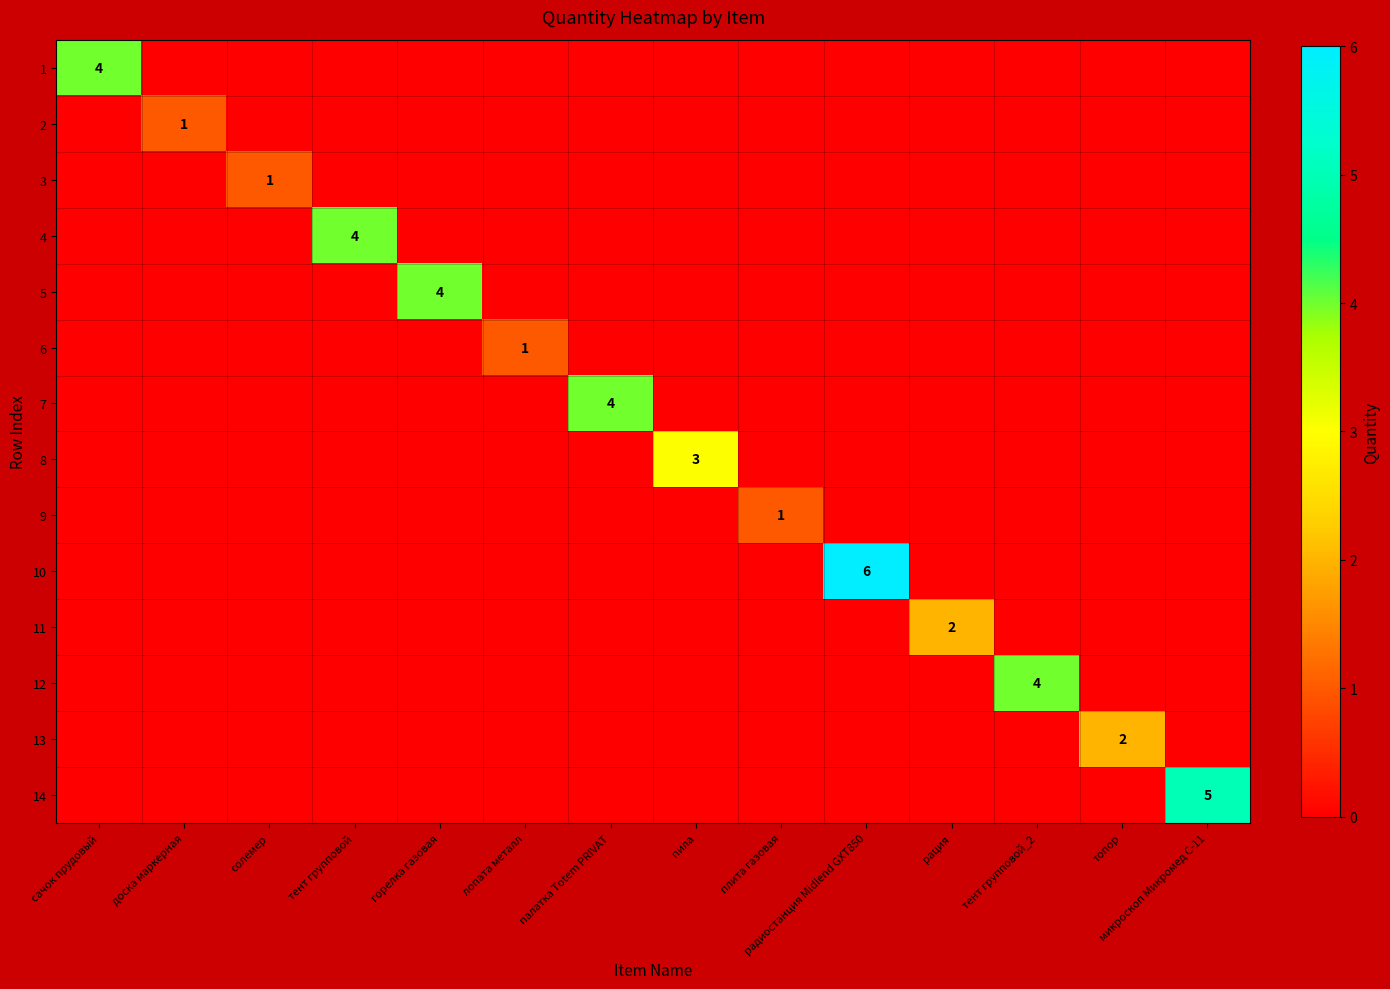

How many positive values does the 11 series have?

1